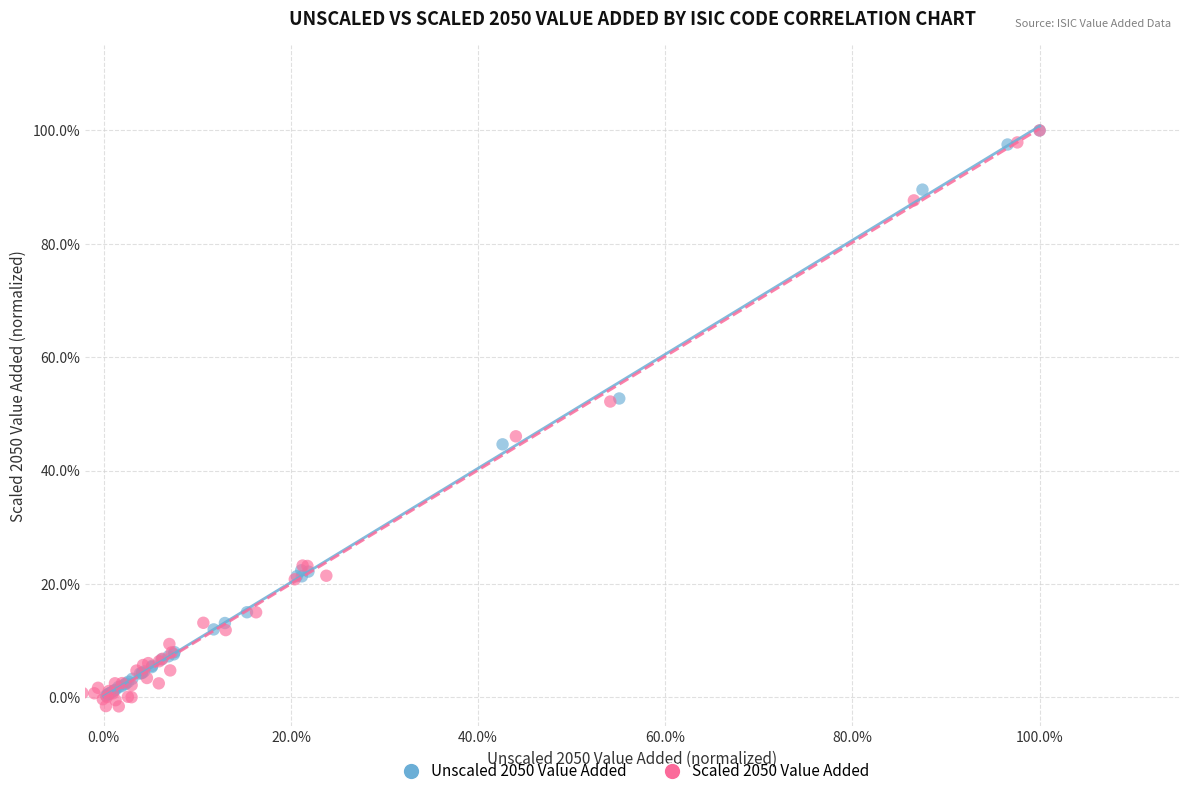

Which series contains the lowest Y value?

Scaled 2050 Value Added